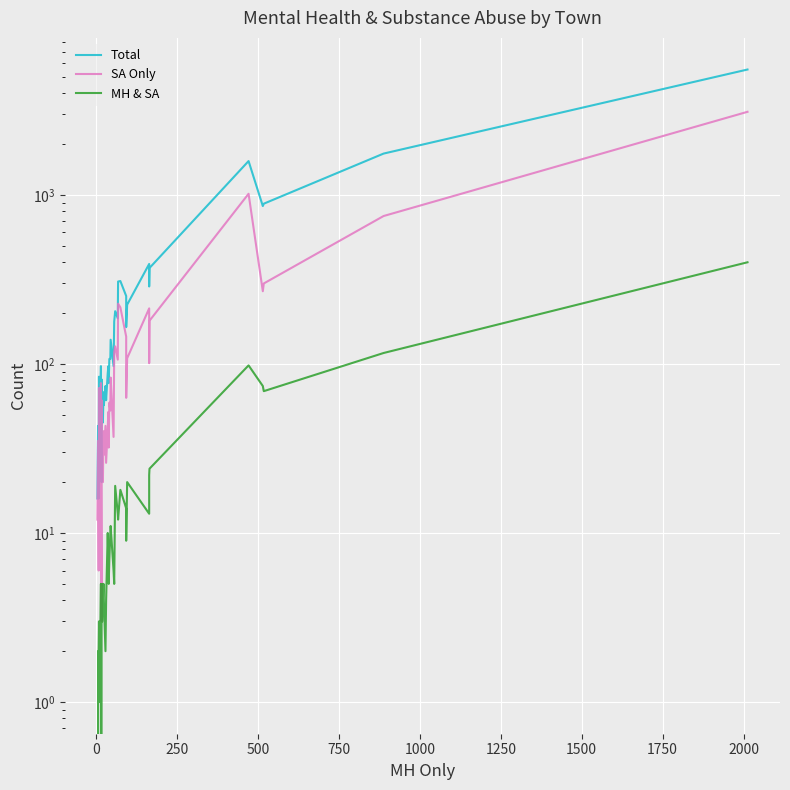

What is the difference between the maximum and minimum values in the MH & SA series?

399